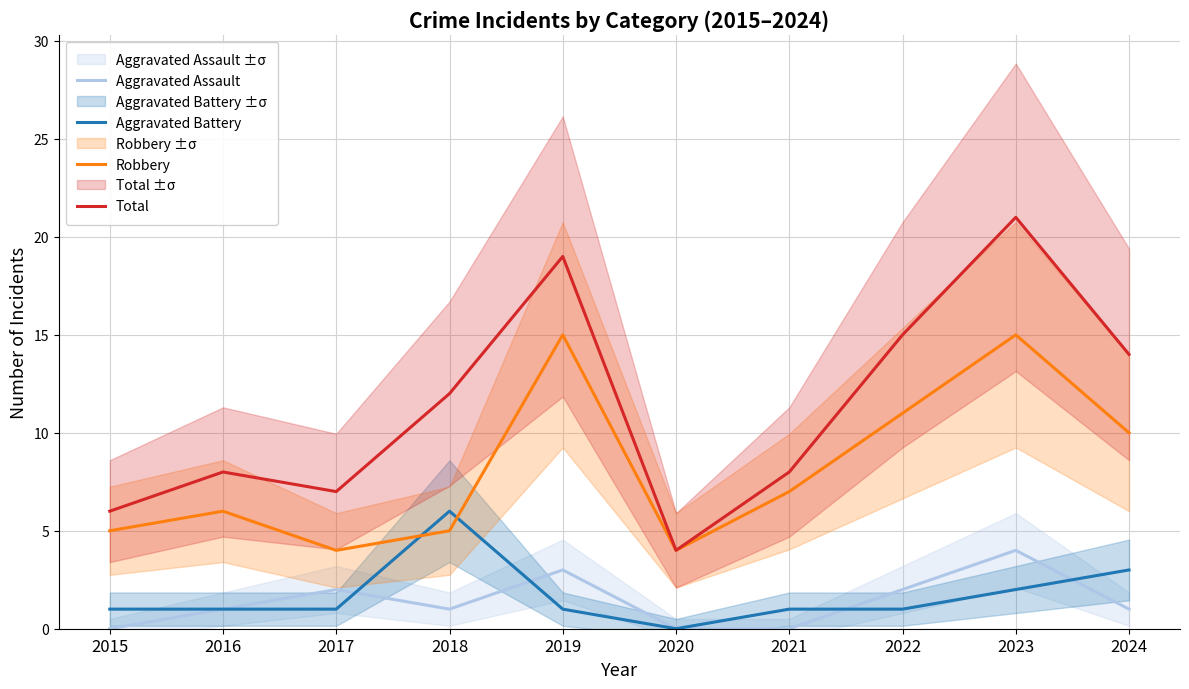

Read the Aggravated Battery value at 2024.

3